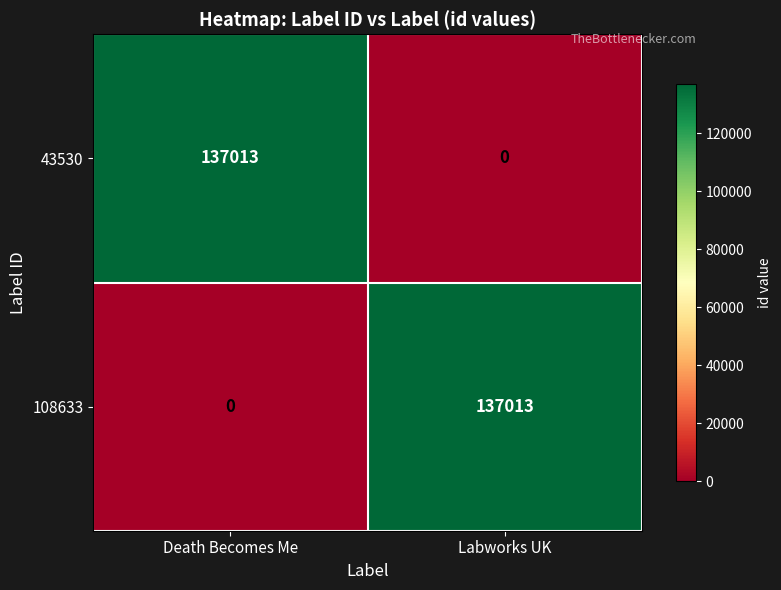

Where is 43530 nearest to the value 68506?

Labworks UK